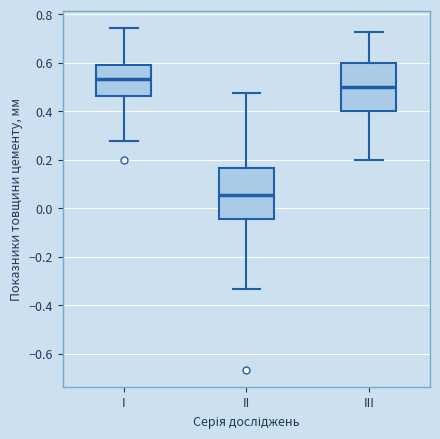

Which box has the lowest median line?

II